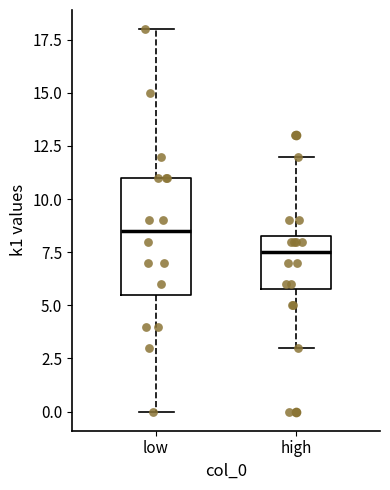

Where is the lower edge of the box for high on the y-axis? The values are not printed on the chart, so give them approximately, as read against the axis.

6.0